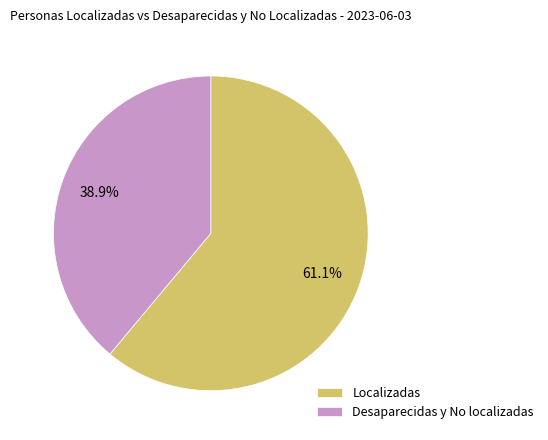

Count the number of slices in the pie.

2